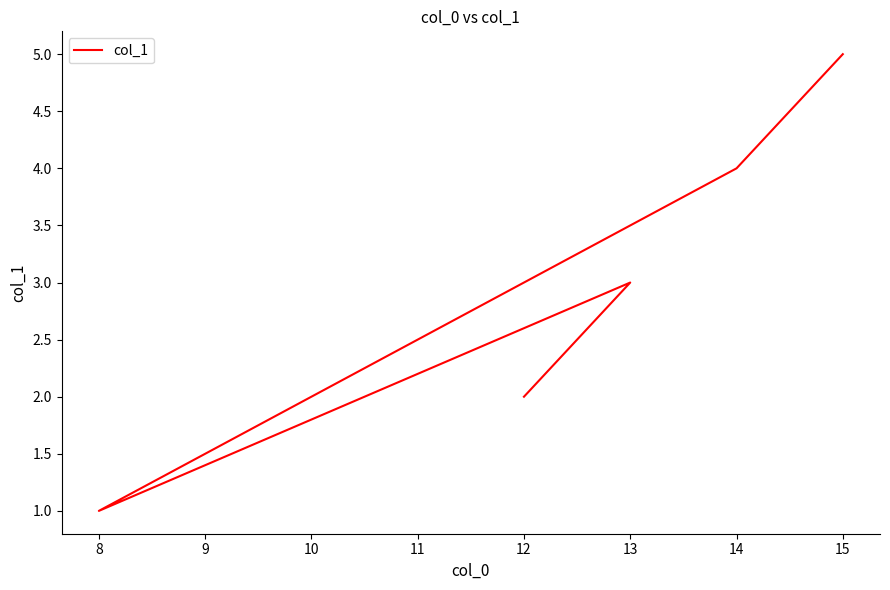

What is the ratio of the value at 14 to the value at 8?

4.0